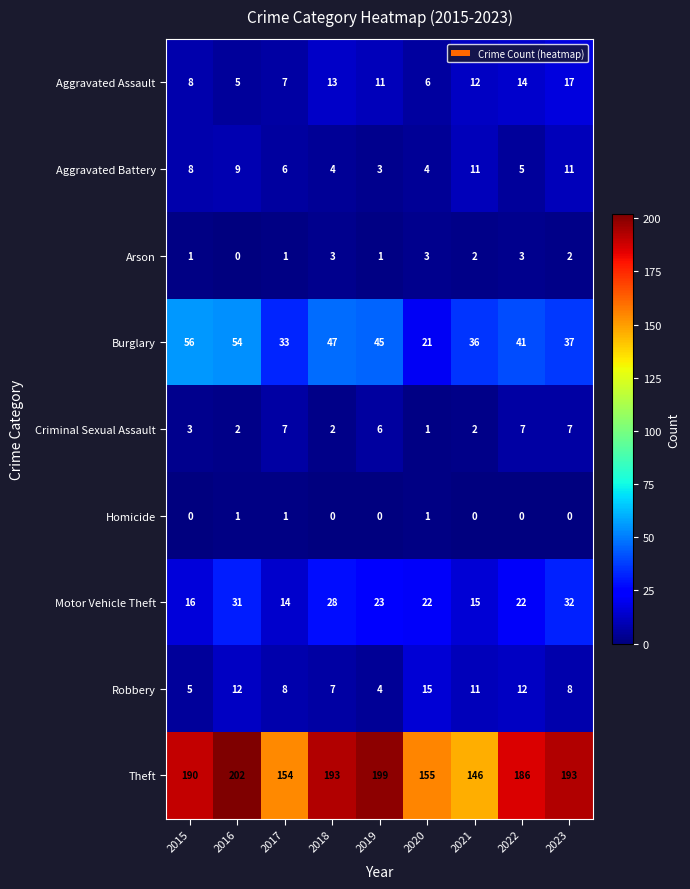

At which label is Aggravated Assault closest to 11?

2019